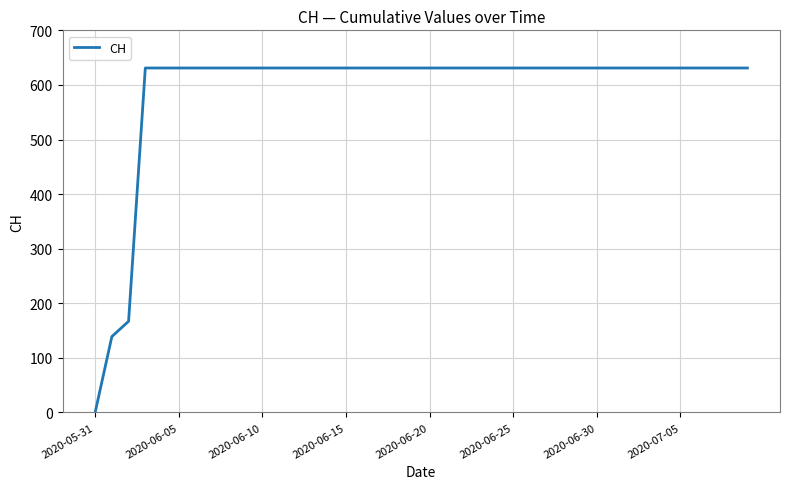

What is the greatest value displayed?

631